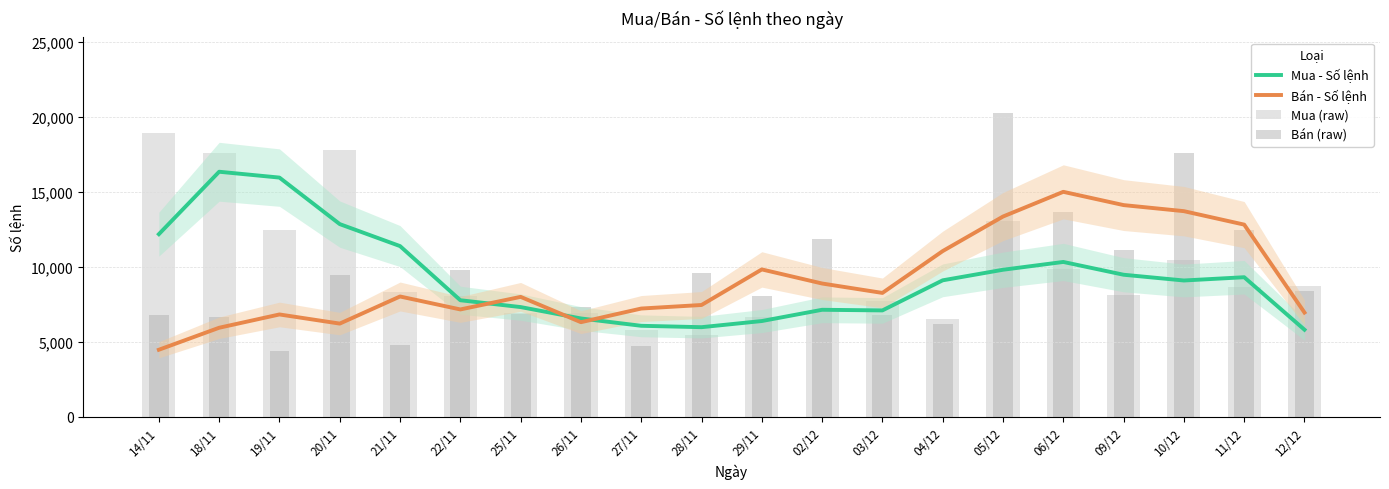

Which has a higher value, 02/12 or 22/11?

22/11